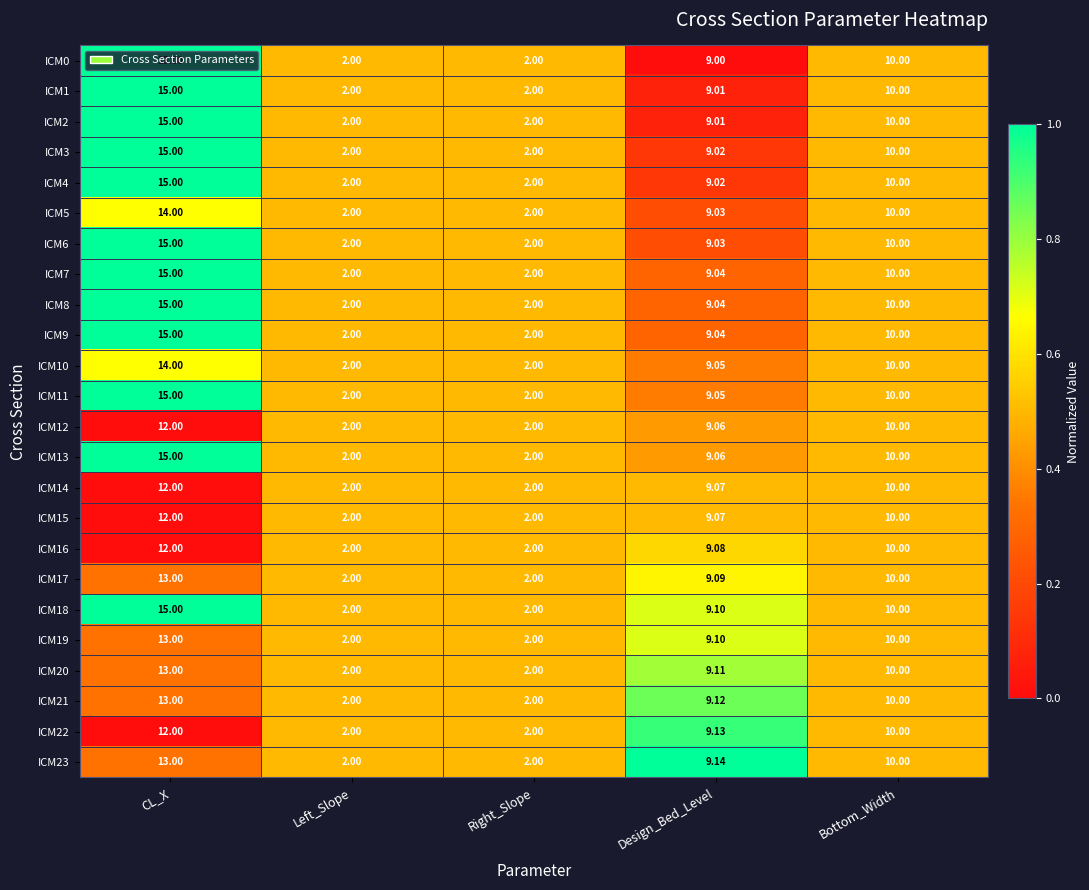

At which label is ICM19 closest to 7?

Design_Bed_Level